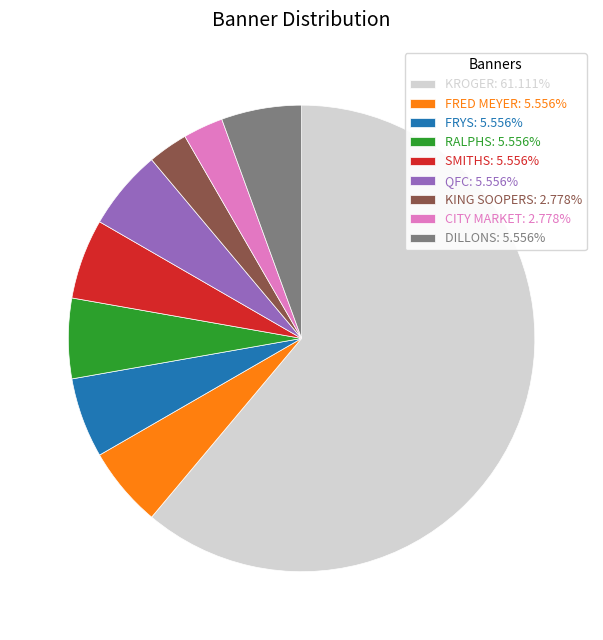

What is the ratio of the value at CITY MARKET to the value at QFC?

0.5